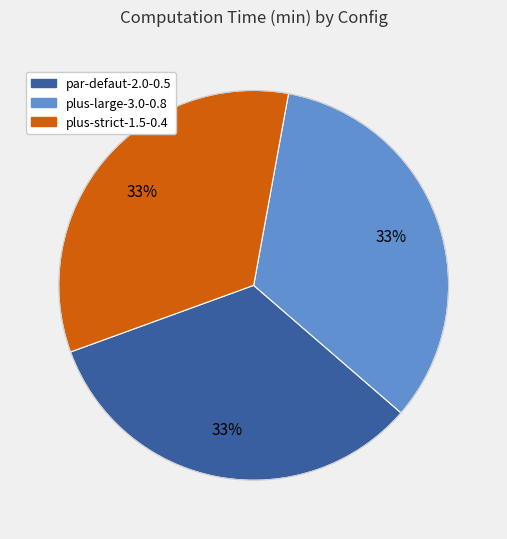

True or false: plus-strict-1.5-0.4 accounts for 33% of the total.

True